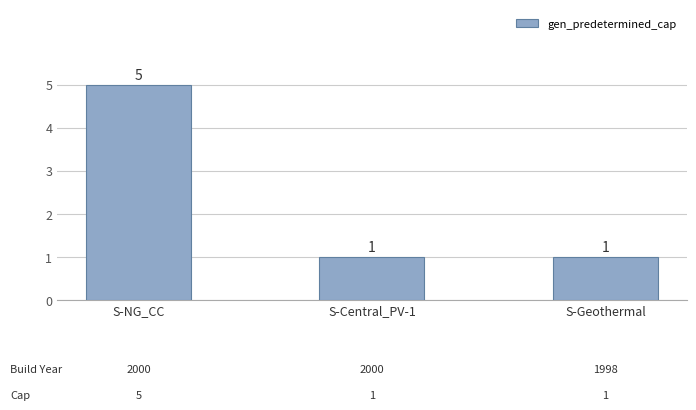

What is the value of the 3rd bar from the left?

1